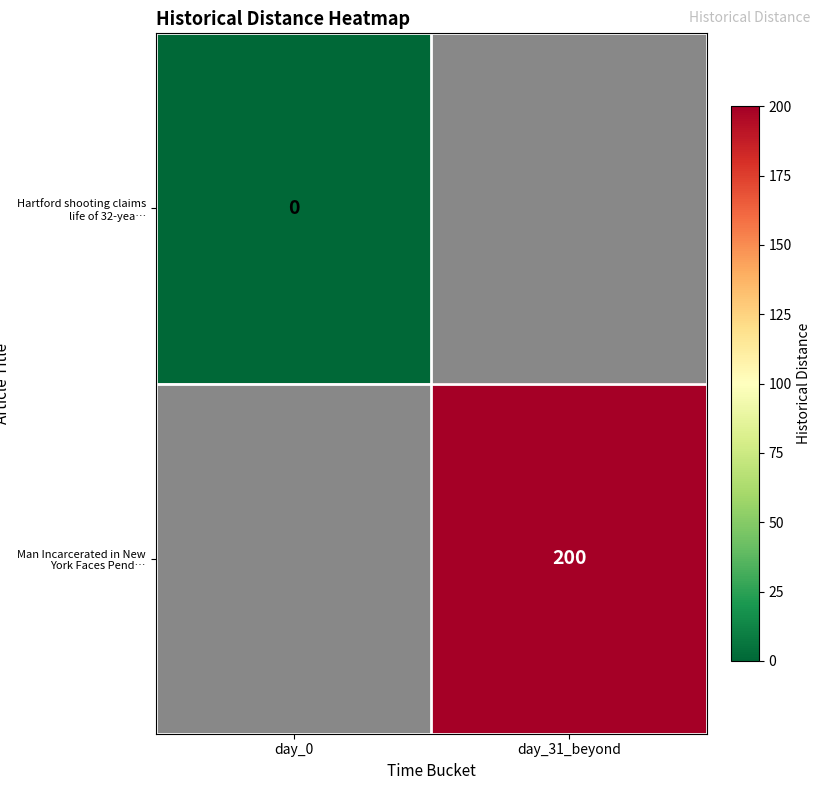

Is the value of Hartford shooting claims life of 32-yea… at day_0 greater than the value of Man Incarcerated in New York Faces Pend… at day_31_beyond?

No